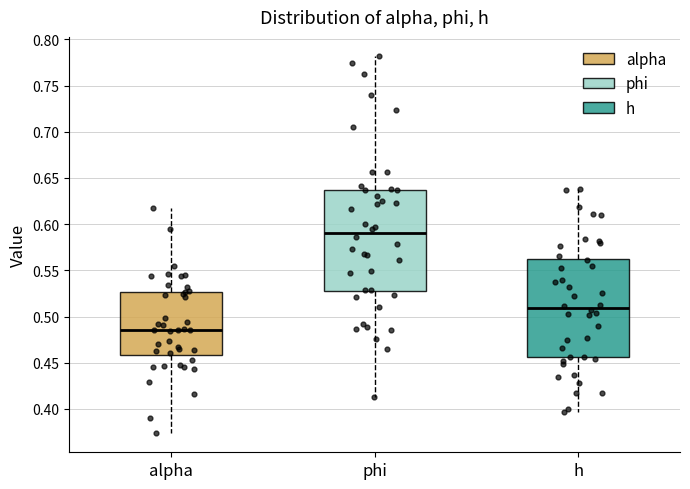

Reading left to right, transcribe this box plot: for each box, give where its median line is, the range the box spans, and where its two whiskers end, as read against the y-axis. The values are not printed on the chart, so give them approximately, as read against the axis.

alpha: median 0.485, box 0.460 to 0.525, whiskers 0.375 to 0.620
phi: median 0.590, box 0.525 to 0.635, whiskers 0.415 to 0.780
h: median 0.510, box 0.455 to 0.565, whiskers 0.395 to 0.640